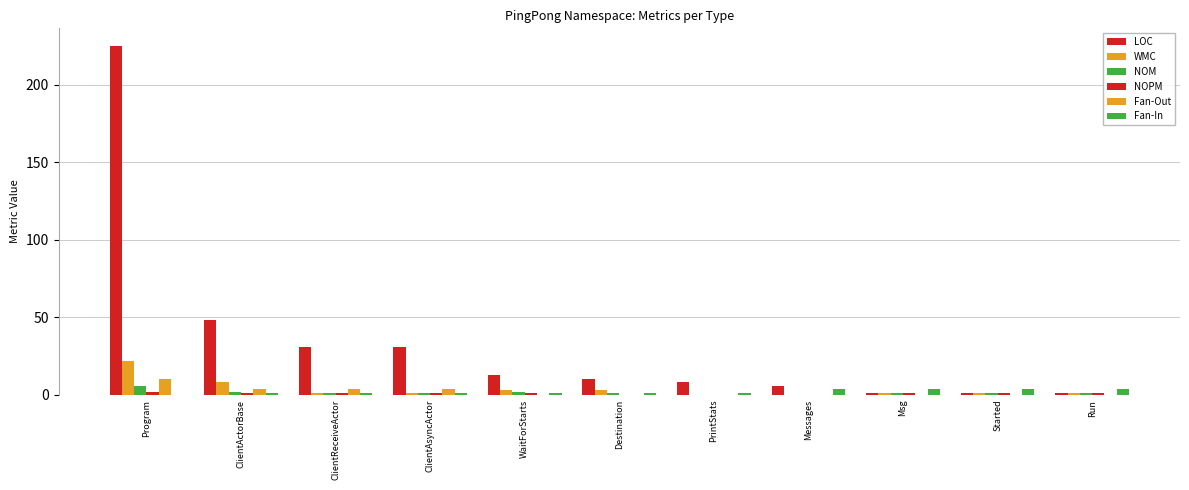

At which category does the chart reach its minimum across all series?

PrintStats